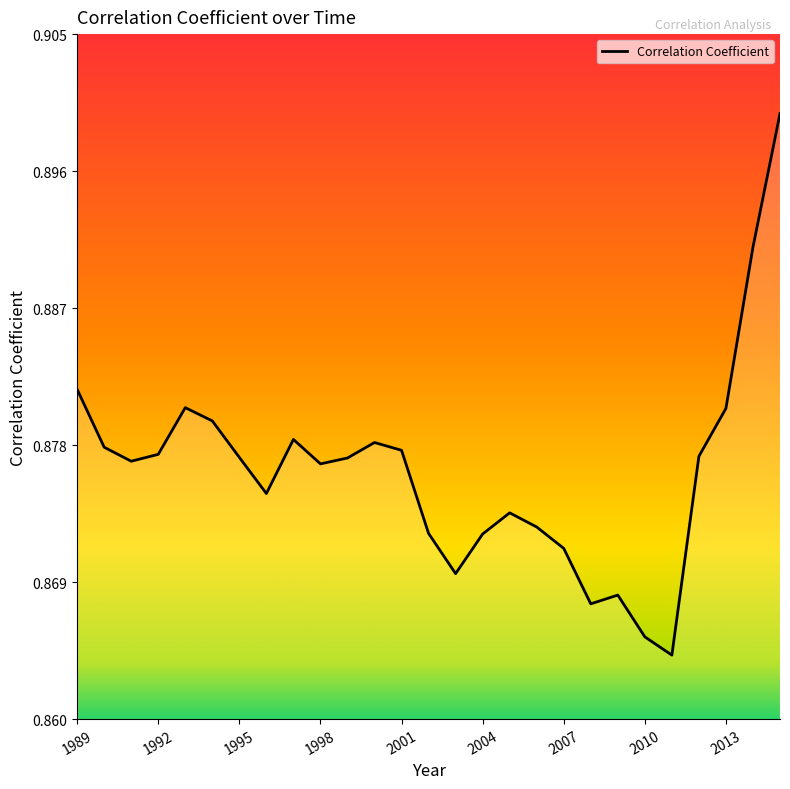

How many lines are shown in the chart?

1